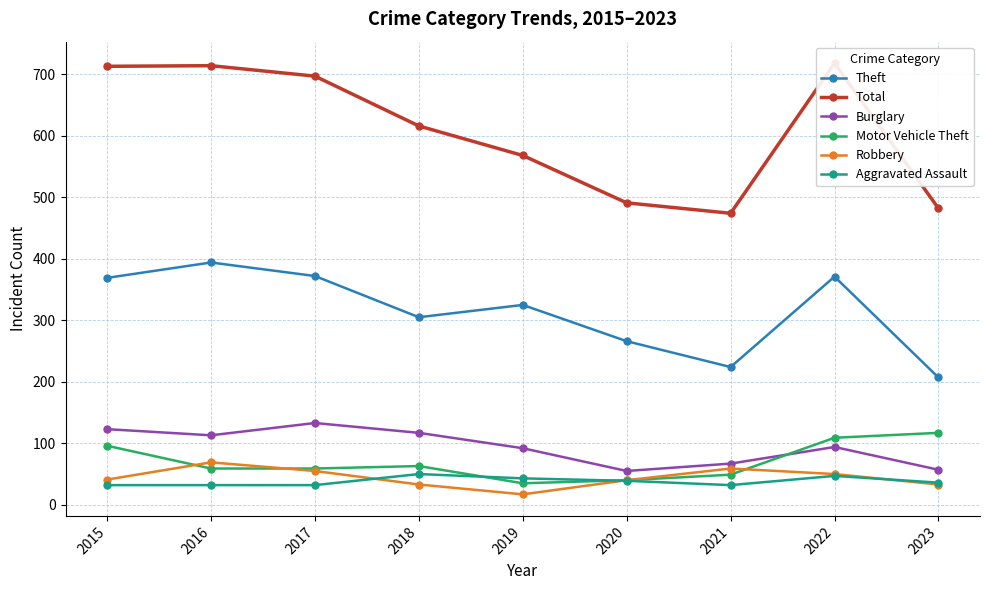

Rank the series at 2023 from highest to lowest value.

Total, Theft, Motor Vehicle Theft, Burglary, Aggravated Assault, Robbery